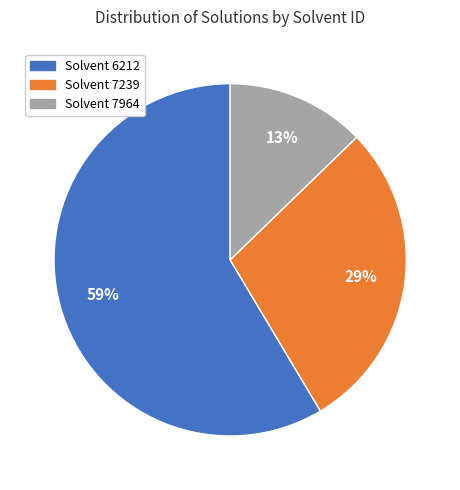

Is there a majority slice in this chart?

Yes